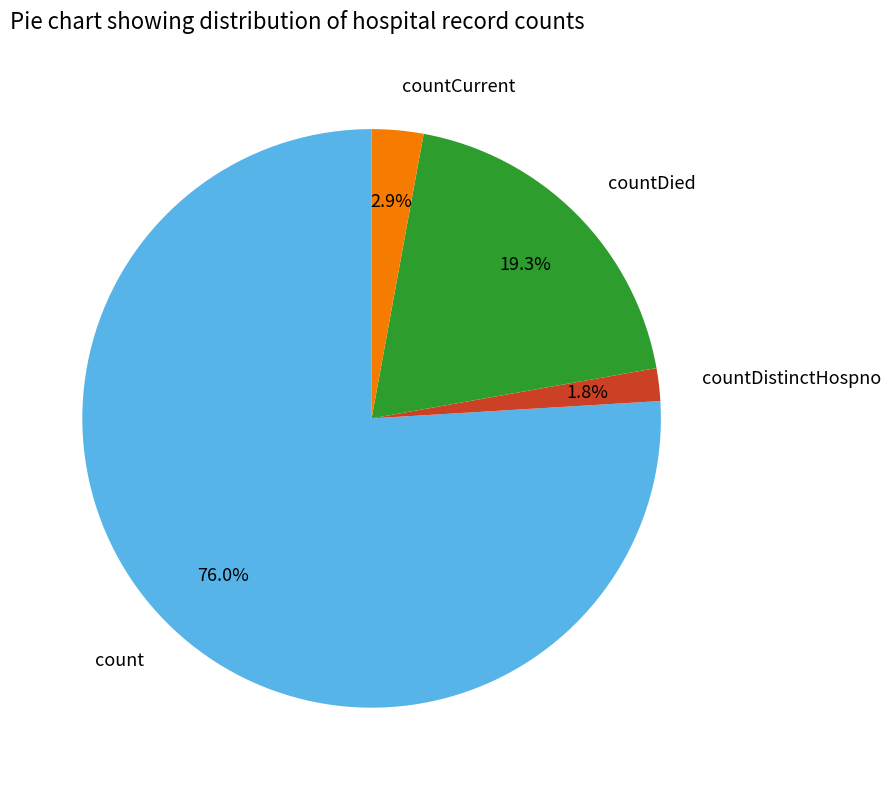

To the nearest percent, what is the difference between the largest and smallest slice percentages?

74%